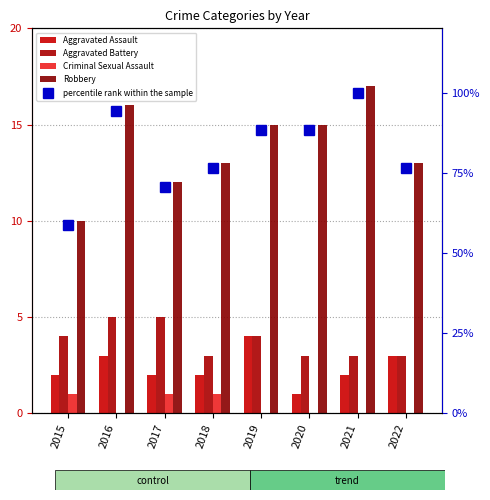

How many Criminal Sexual Assault values are between 0 and 1?

8